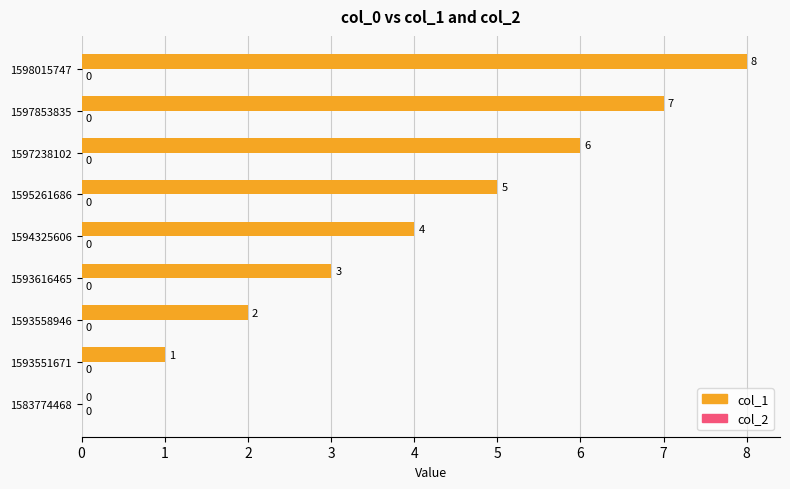

The chart shows a value of 6 at 1597238102. True or false?

True